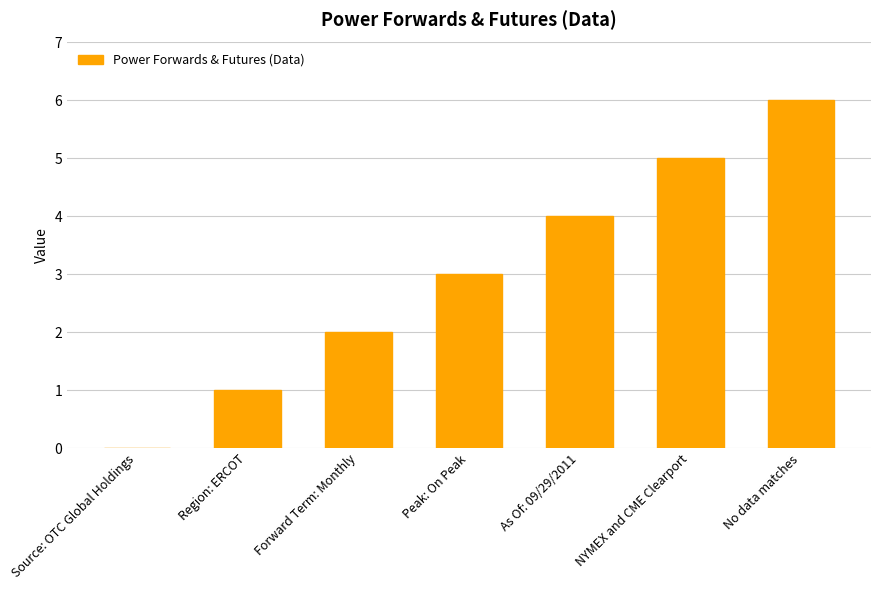

The chart shows a value of 3 at Forward Term: Monthly. True or false?

False